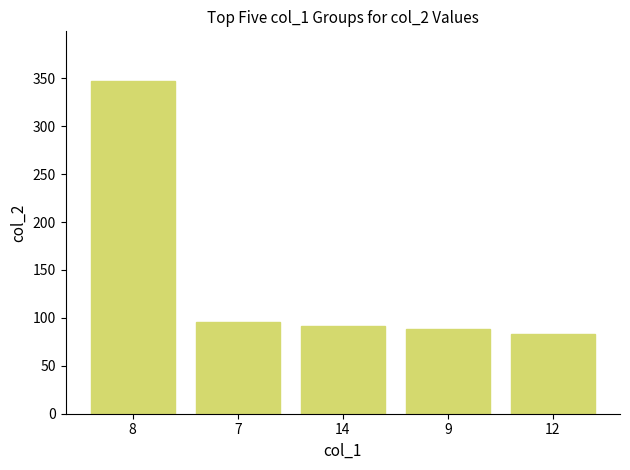

Rank the categories by value from highest to lowest.

8, 7, 14, 9, 12